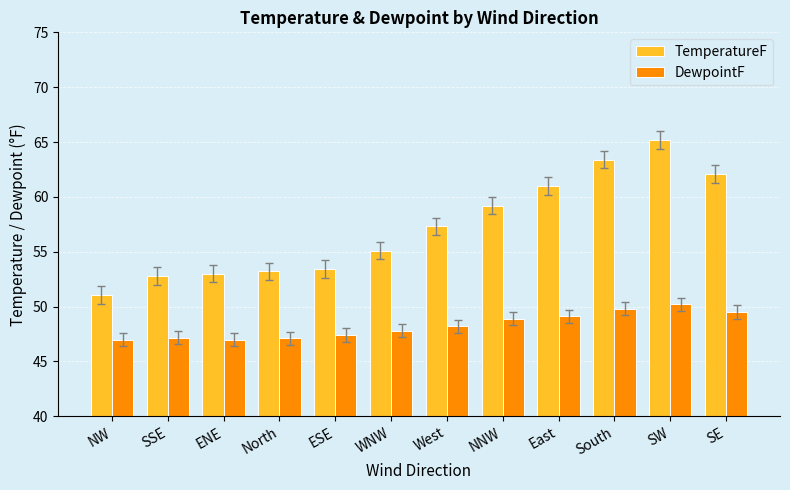

Rank the series by their maximum value, from highest to lowest.

TemperatureF, DewpointF